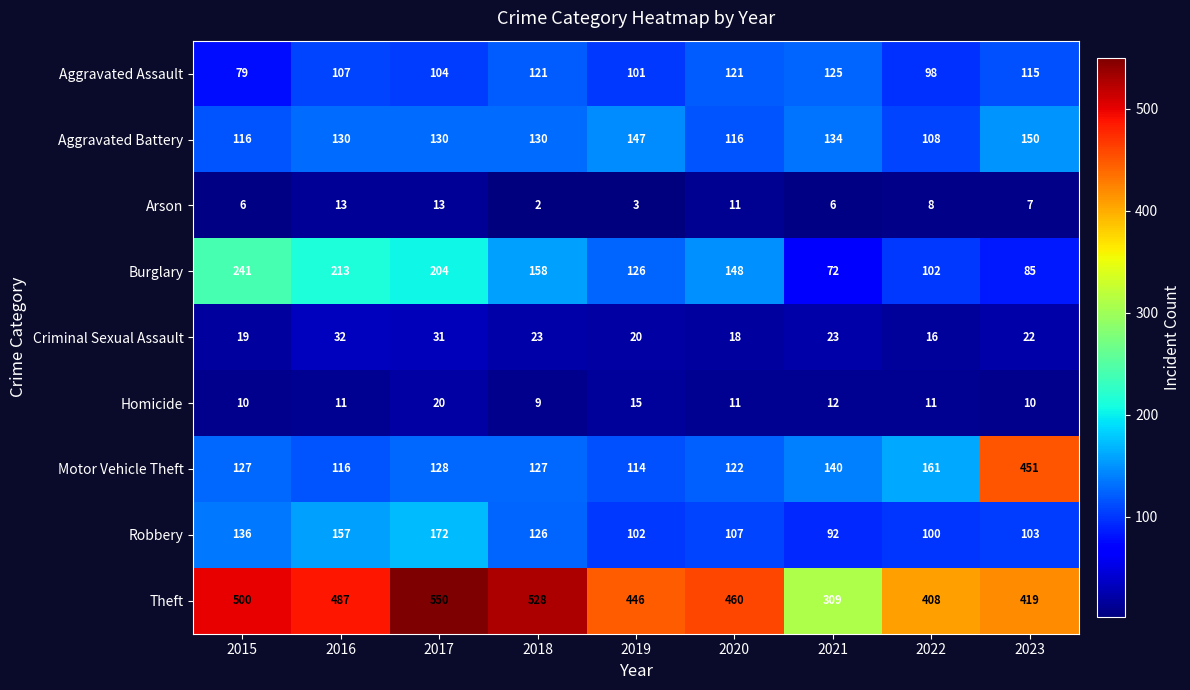

What is the total value across all series at 2017?

1352